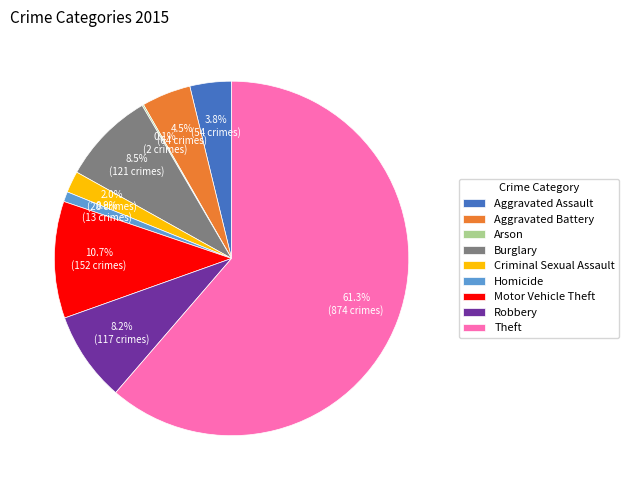

To the nearest percent, what is the combined percentage of Aggravated Assault and Aggravated Battery?

8%